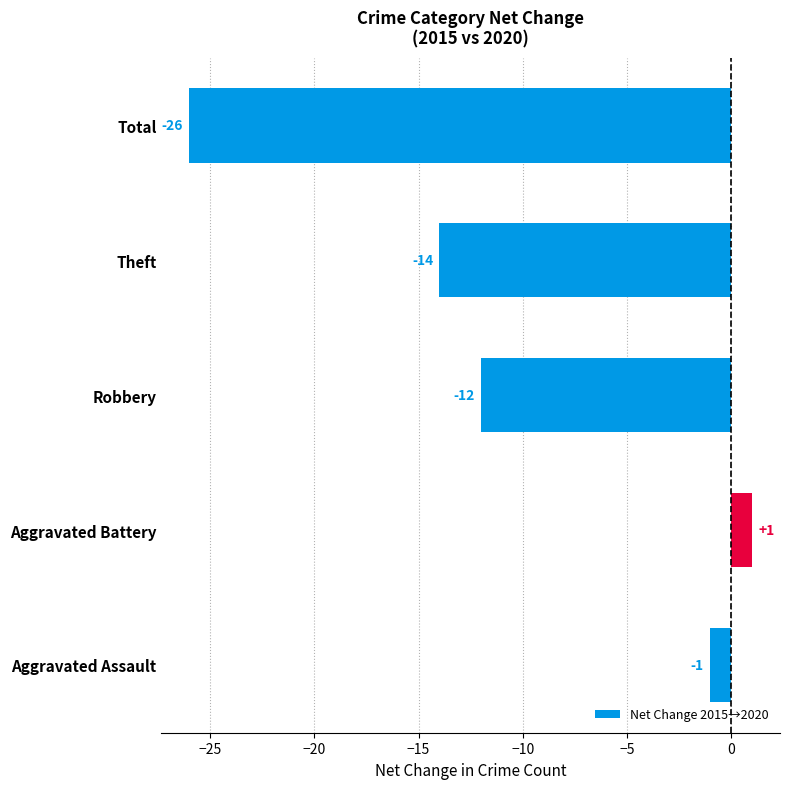

How many data points are above -12?

2